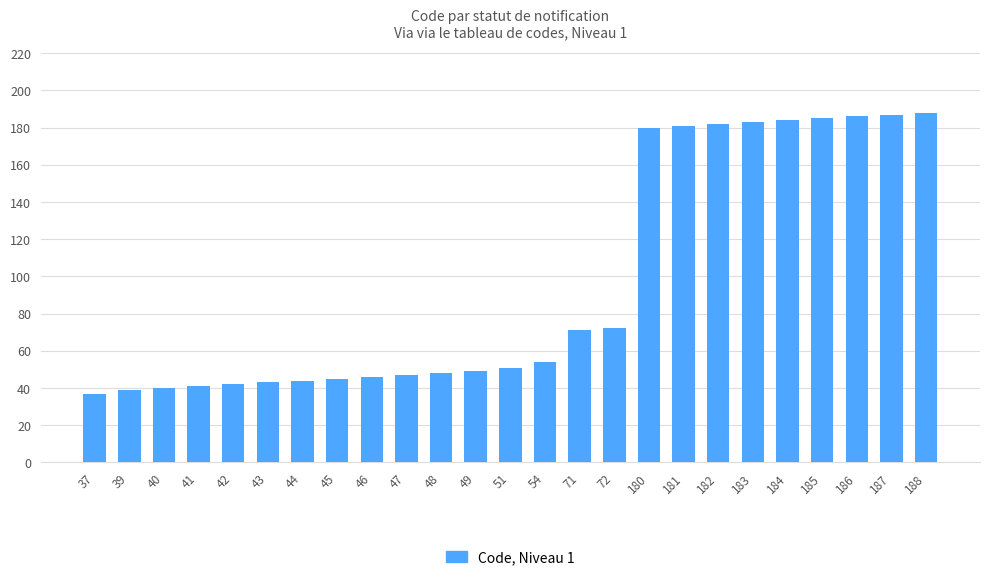

Where is the data nearest to the value 112?

72